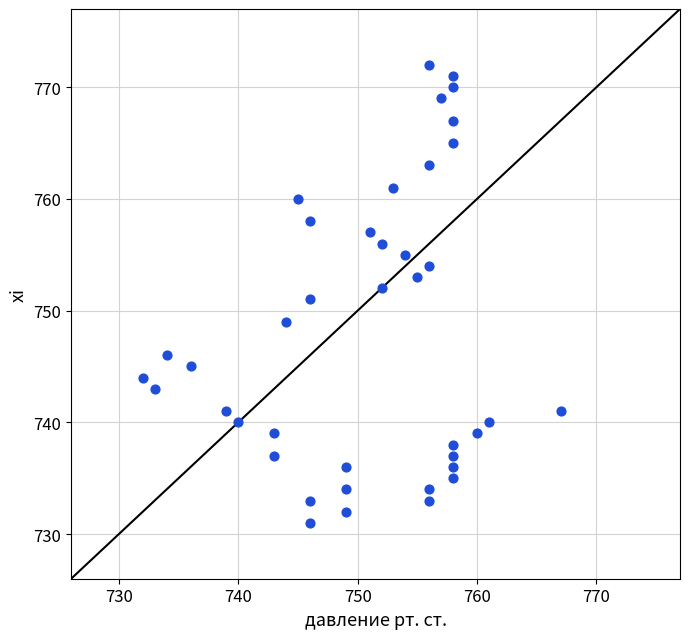

What is the range of Y values (max minus min)?

41